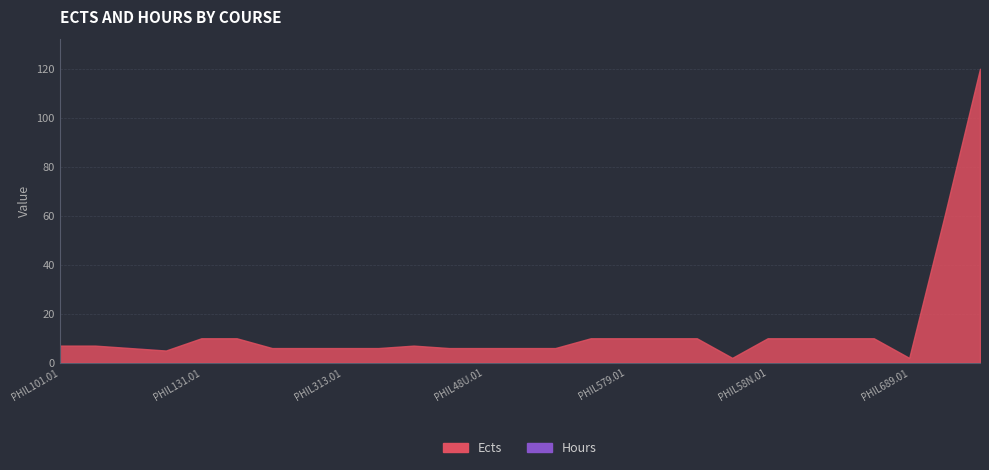

Rank the categories by Hours value from highest to lowest.

PHIL105.01, PHIL101.01, PHIL581.01, PHIL582.01, PHIL58N.01, PHIL595.01, PHIL101.02, PHIL111.01, PHIL131.01, PHIL131.02, PHIL213.01, PHIL313.01, PHIL273.01, PHIL453.01, PHIL49A.01, PHIL48U.01, PHIL341.01, PHIL402.01, PHIL652.01, PHIL499.01, PHIL522.01, PHIL579.01, PHIL589.01, PHIL590.01, PHIL689.01, PHIL690.01, PHIL790.01